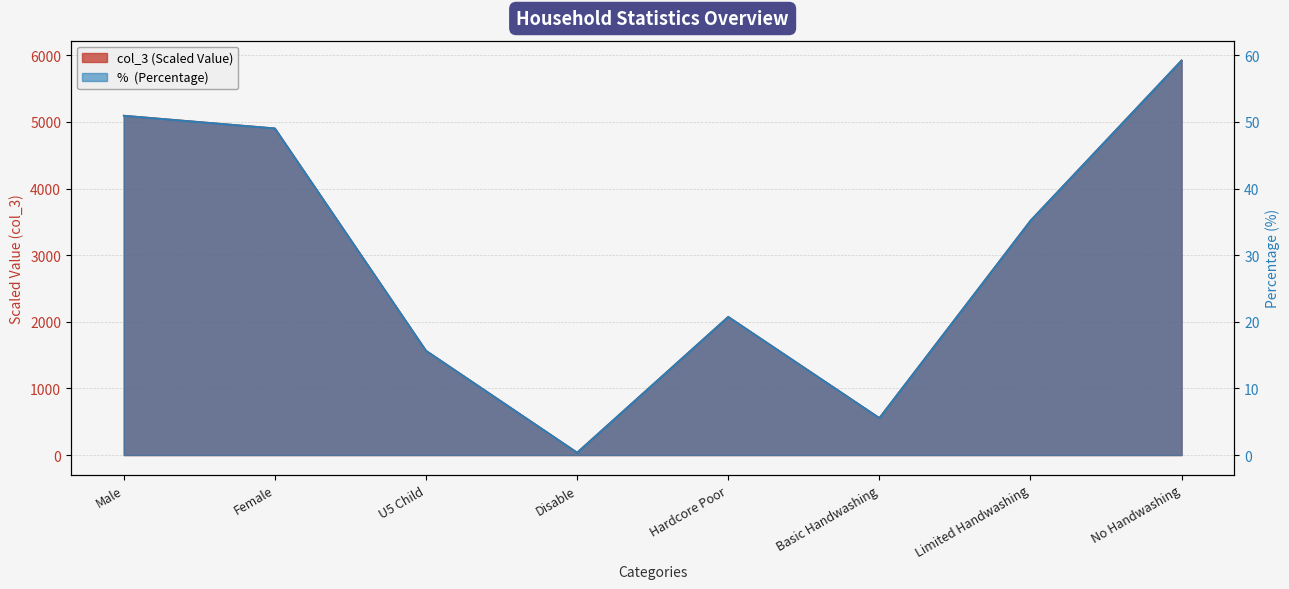

What is the total value across all series at Male?

5146.2